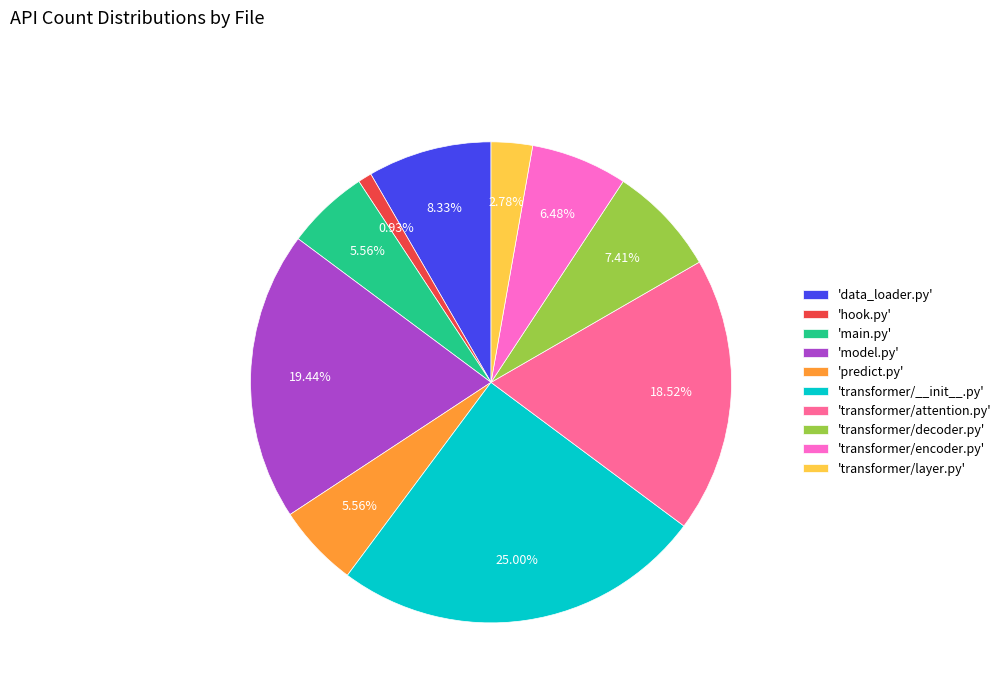

Is the sum of 'transformer/encoder.py' and 'transformer/attention.py' greater than half?

No